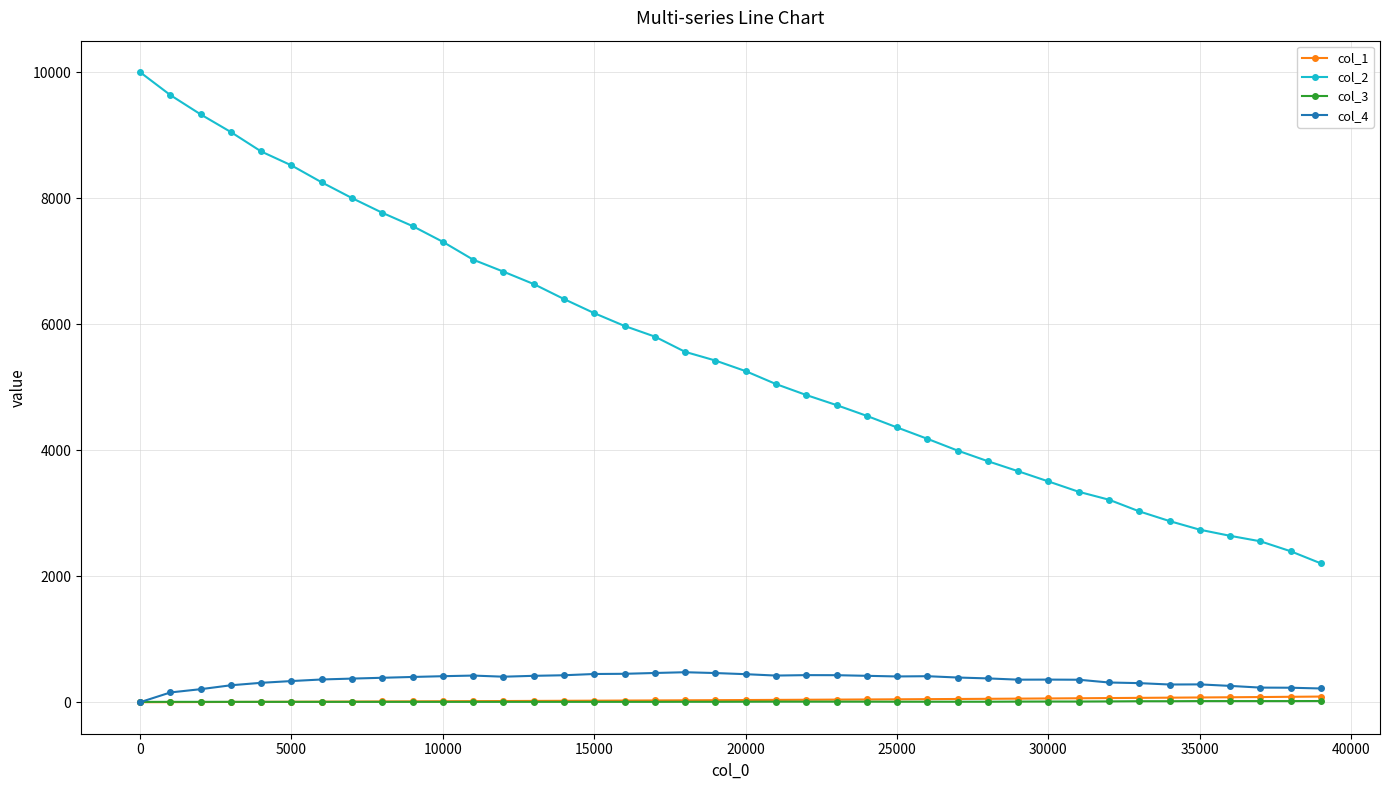

True or false: col_2 and col_1 cross at least once.

False